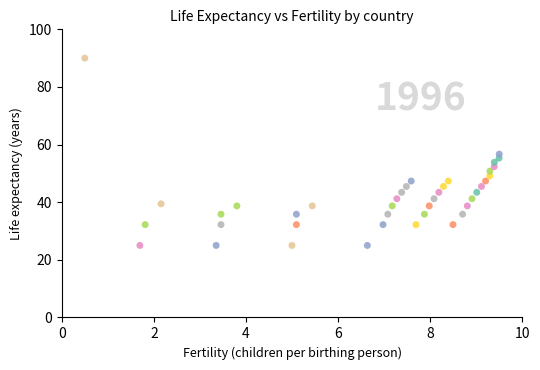

What is the range of Y values (max minus min)?

65.0